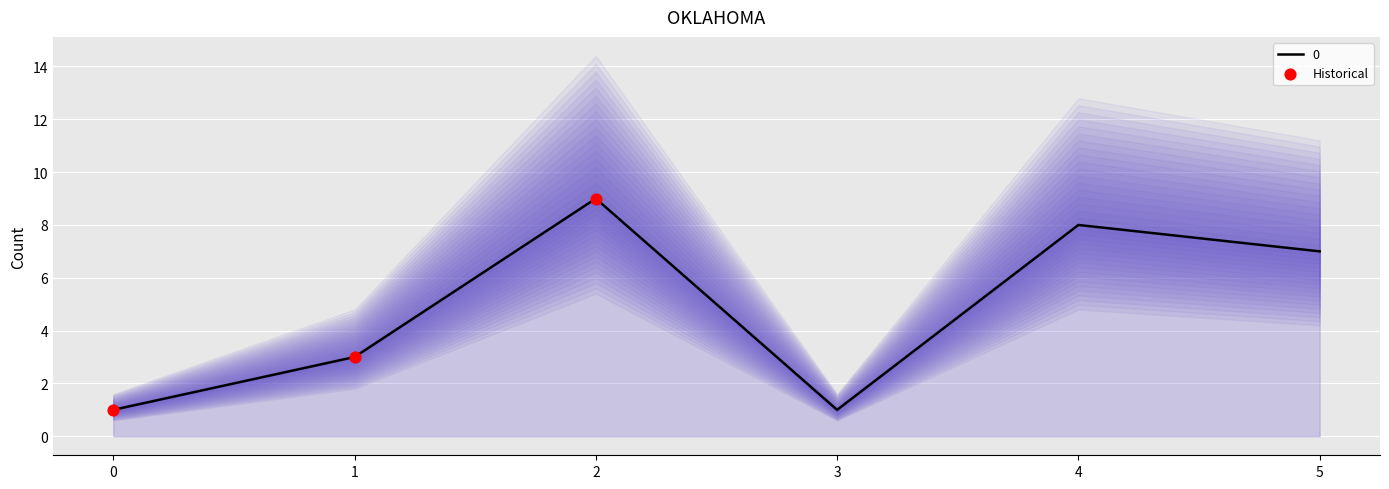

True or false: 0 has a value of 1 at 3.

True